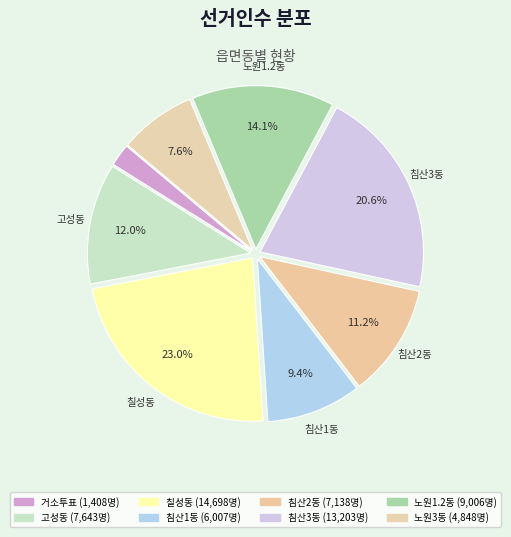

To the nearest percent, what is the difference between the largest and smallest slice percentages?

21%